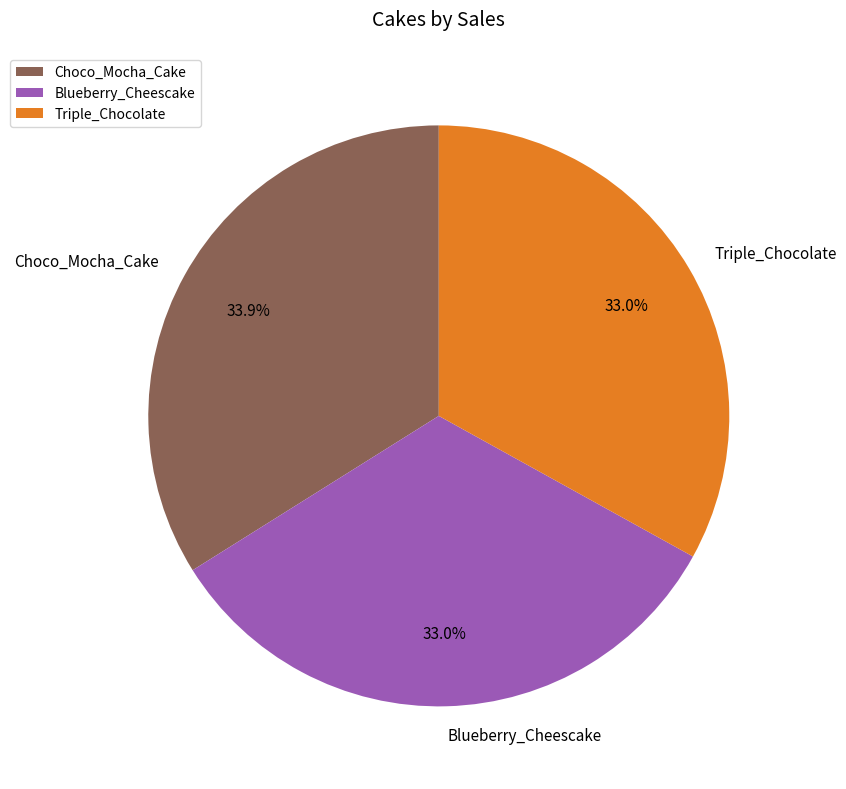

Does Triple_Chocolate account for over 50% of the chart?

No